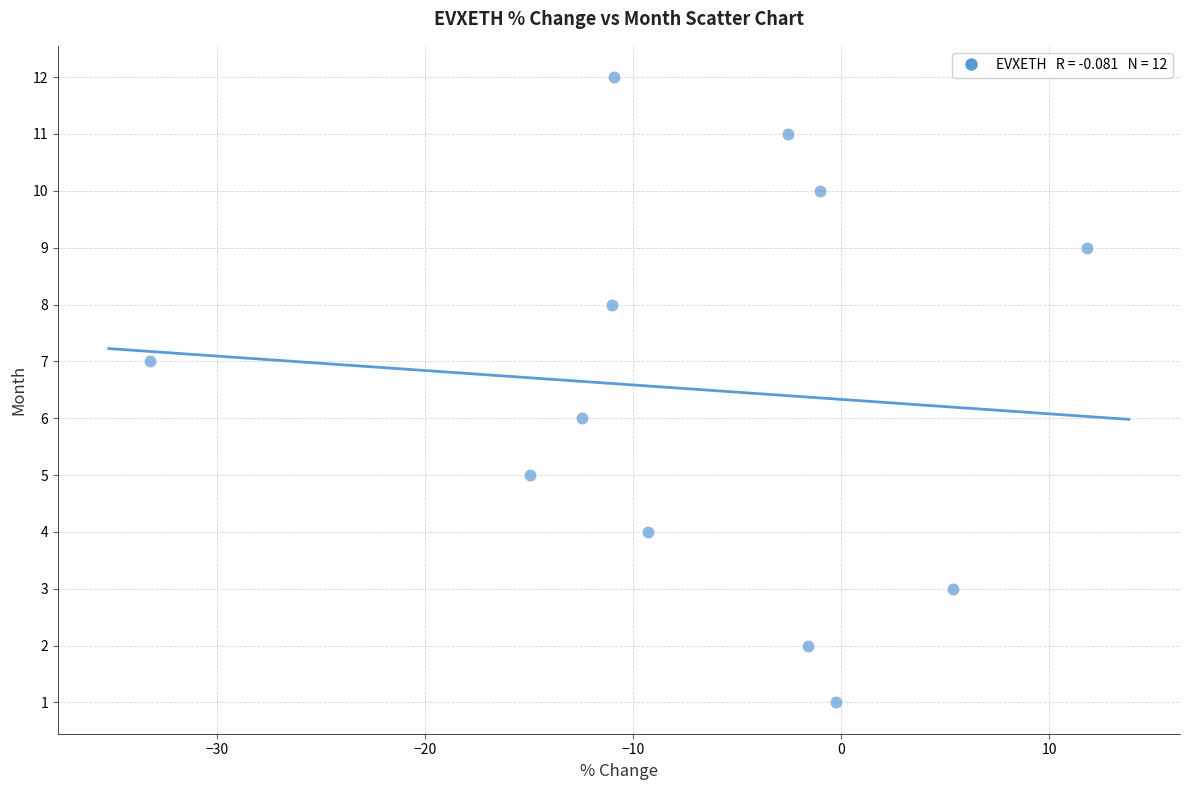

What is the range of Y values (max minus min)?

11